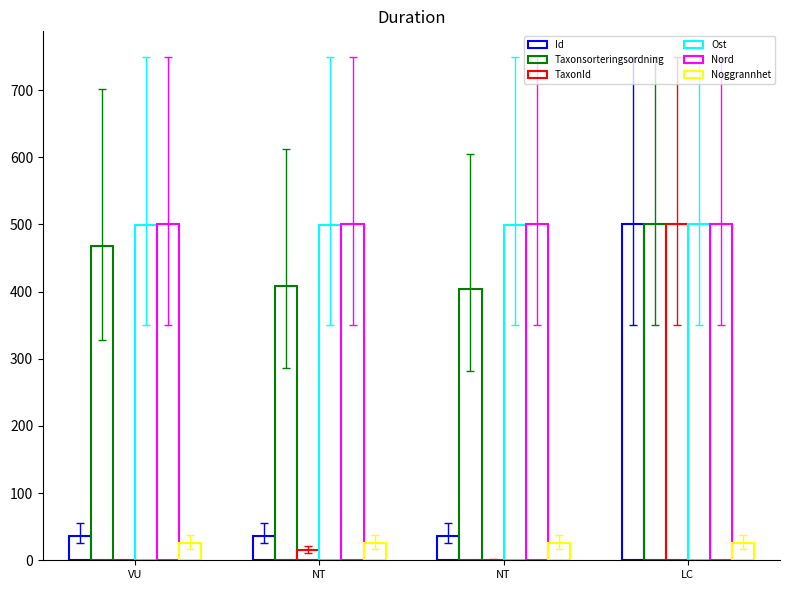

The value of Ost at NT is 499.6. True or false?

True